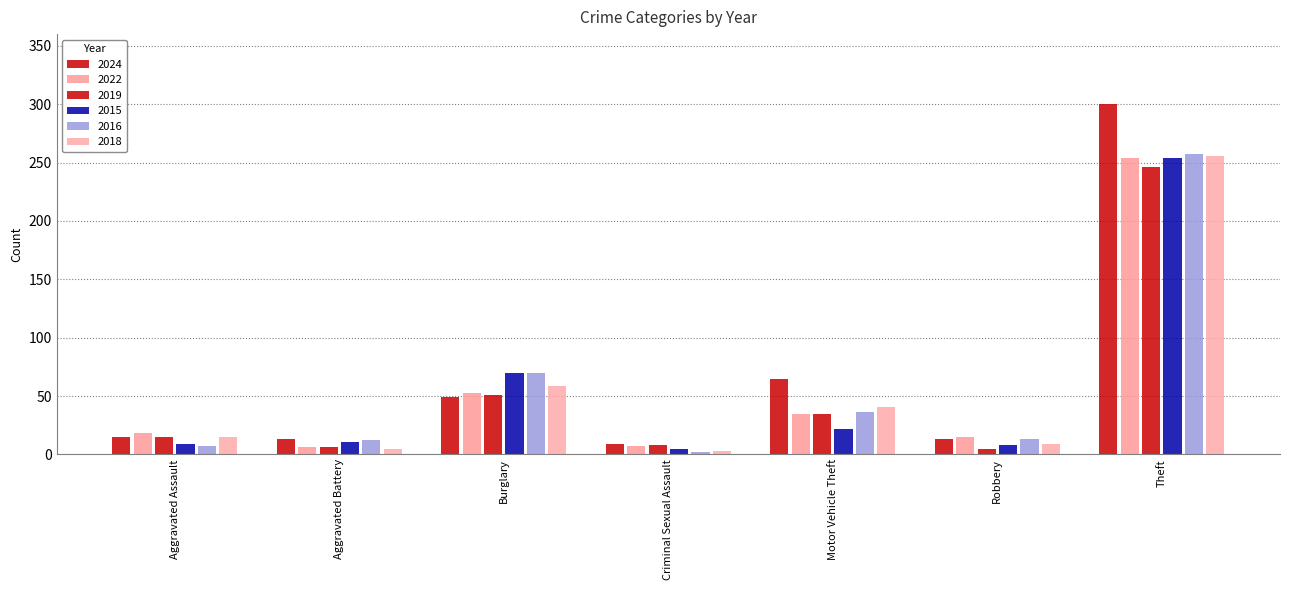

List the labels in order of 2024 value, largest first.

Theft, Motor Vehicle Theft, Burglary, Aggravated Assault, Aggravated Battery, Robbery, Criminal Sexual Assault